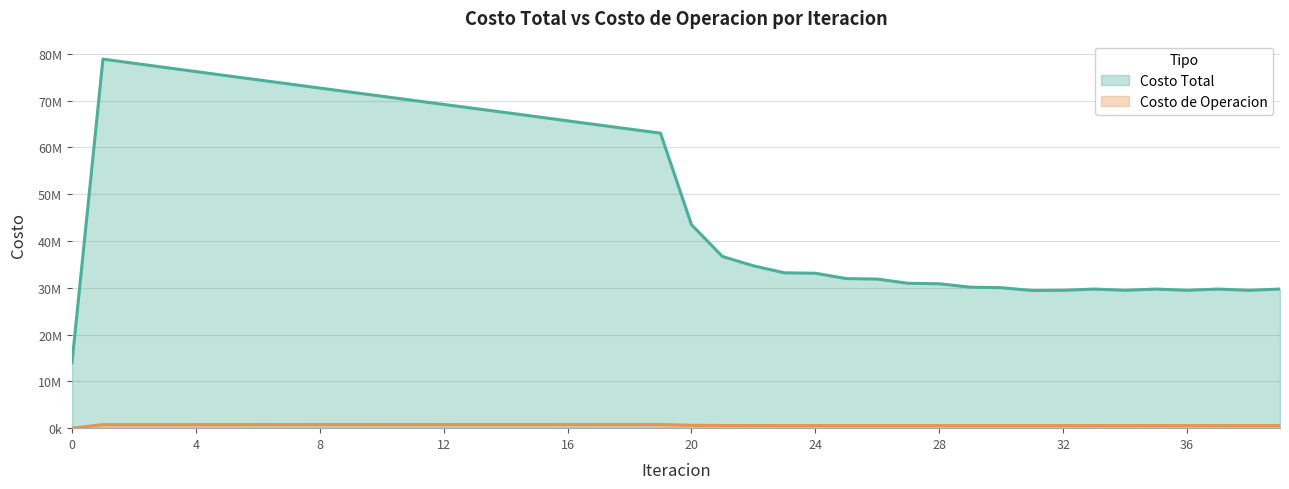

Reading left to right, list all the values displayed in this chart.

Costo Total: 0=13960247.2	1=78893647.5	2=78004923.1	3=77117631.9	4=76231543.0	5=75348019.2	6=74466773.6	7=73587864.2	8=72710905.4	9=71835245.3	10=70960580.2	11=70086197.6	12=69213113.1	13=68342278.8	14=67472824.8	15=66586422.5	16=65701930.3	17=64820105.0	18=63941887.9	19=63068500.1	20=43500041.9	21=36702533.0	22=34708183.5	23=33215154.2	24=33116488.8	25=31975677.3	26=31872292.7	27=30971114.8	28=30865215.8	29=30139050.7	30=30032188.6	31=29433915.4	32=29470886.9	33=29736398.1	34=29470871.3	35=29736698.1	36=29470898.8	37=29737188.4	38=29470779.9	39=29737654.8
Costo de Operacion: 0=0.0	1=759688.3	2=760977.9	3=762289.6	4=763623.7	5=764980.5	6=766360.6	7=767765.2	8=769195.3	9=770652.4	10=772138.3	11=773655.1	12=775205.2	13=776791.4	14=778417.0	15=779962.4	16=781553.1	17=783193.1	18=784887.1	19=786640.8	20=617794.1	21=566291.9	22=559983.0	23=556424.5	24=558245.6	25=555605.2	26=557349.8	27=555464.6	28=557148.4	29=555697.6	30=557329.9	31=556131.0	32=556149.2	33=551562.8	34=556148.3	35=551566.3	36=556147.3	37=551566.8	38=556149.4	39=551568.0